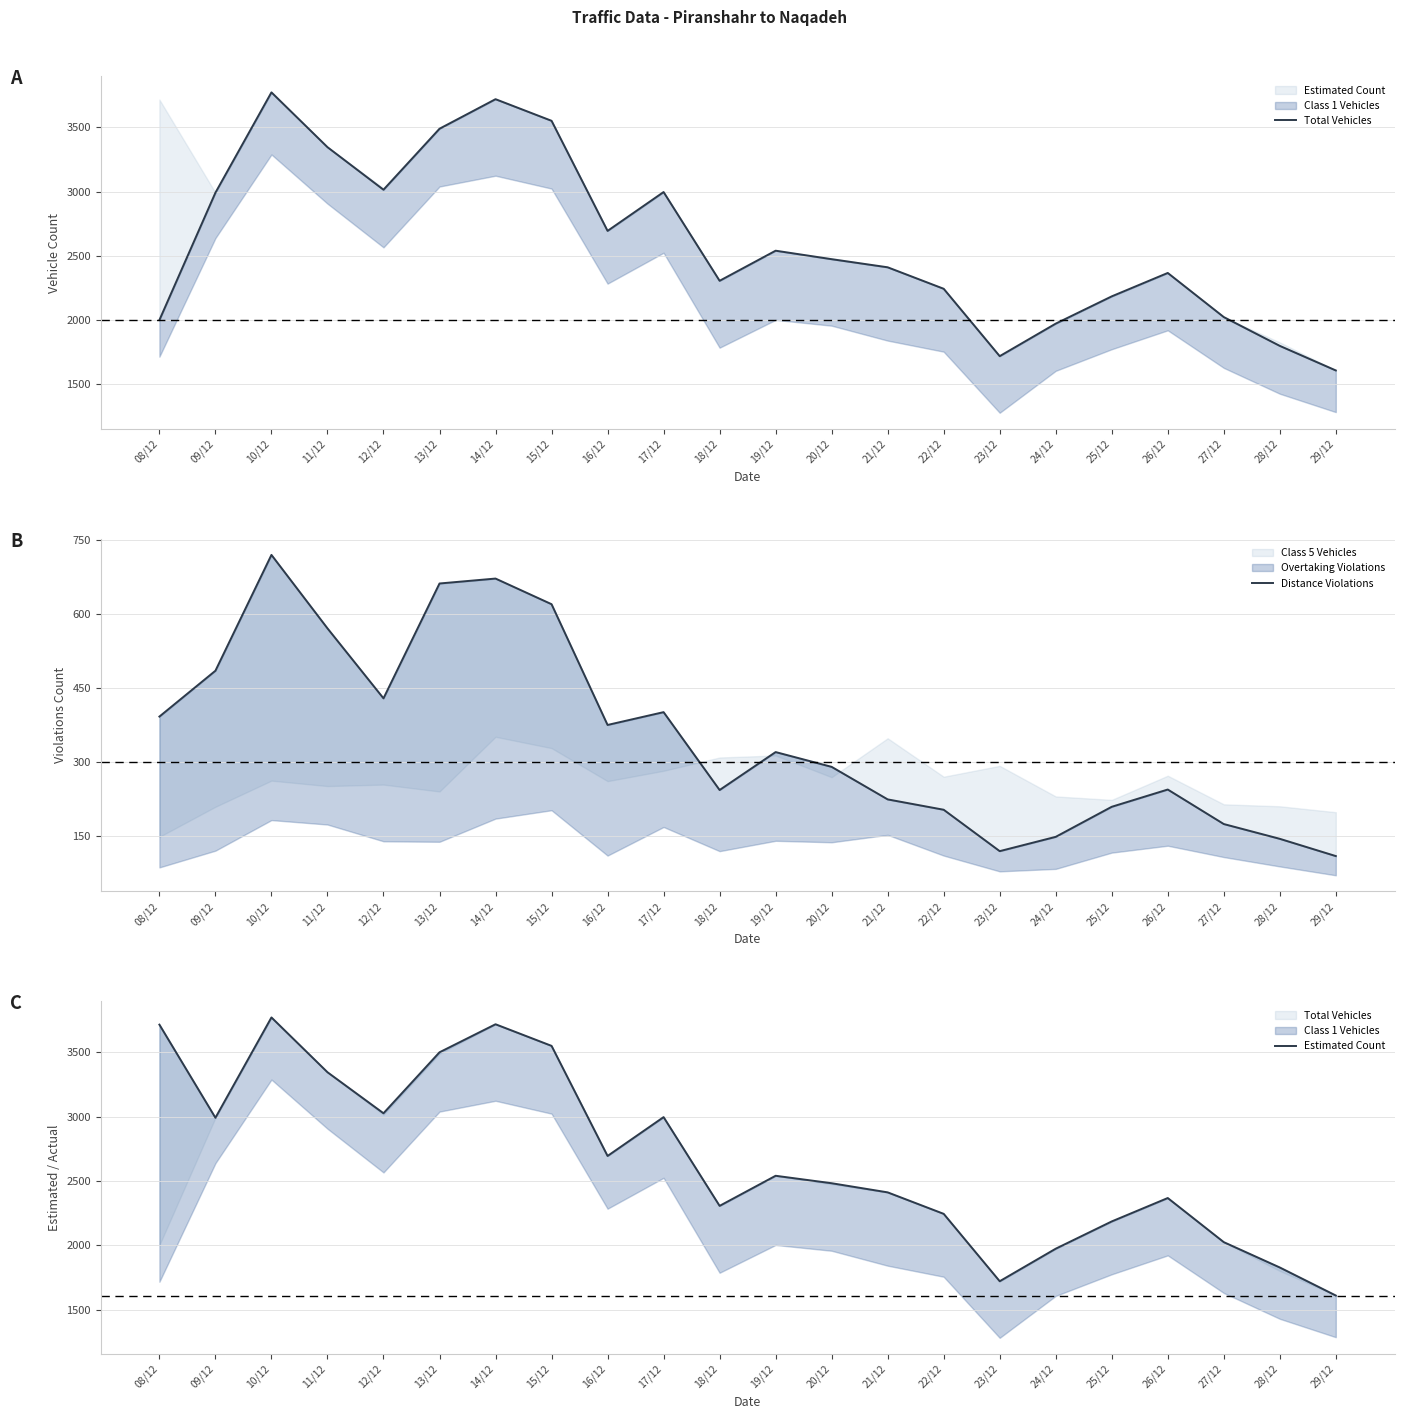

What position from the right is 21/12?

9